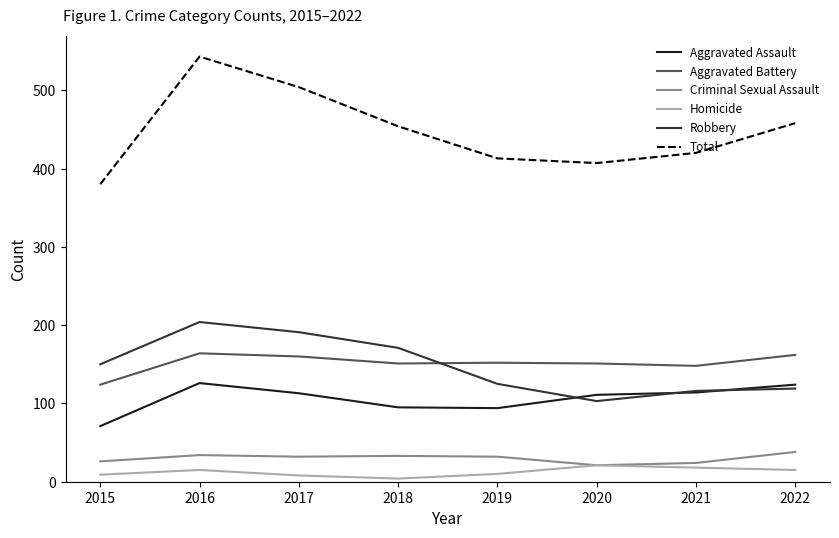

What is the difference between the maximum and minimum values in the Criminal Sexual Assault series?

17